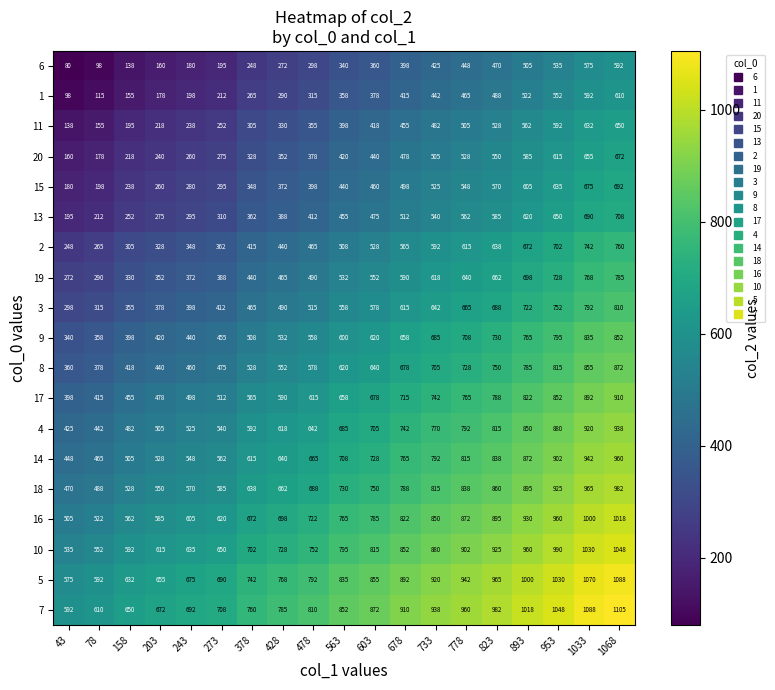

What is the difference between the second highest and minimum values in the 7 series?

496